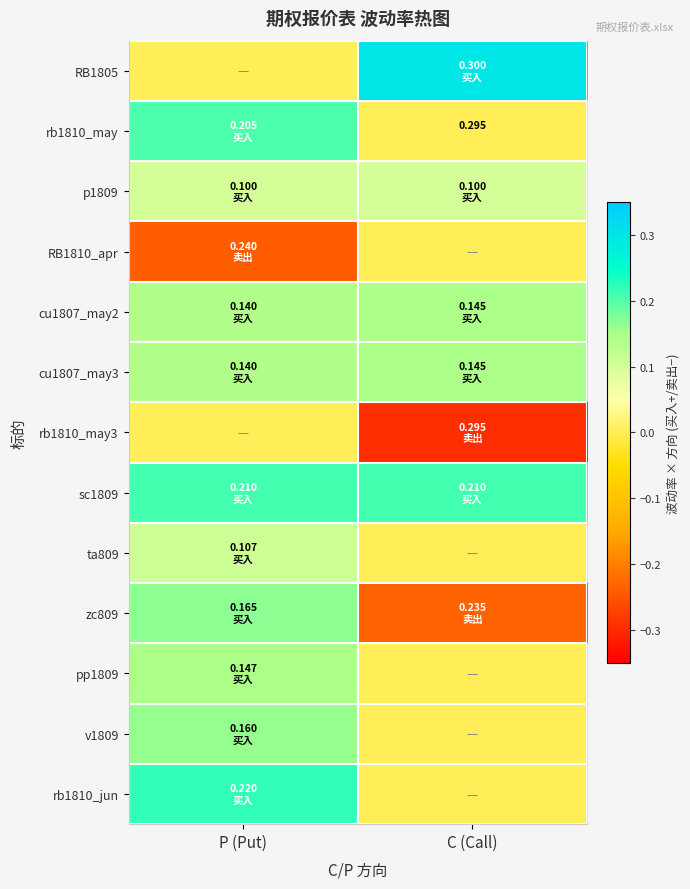

Where is zc809 nearest to the value 0?

P (Put)